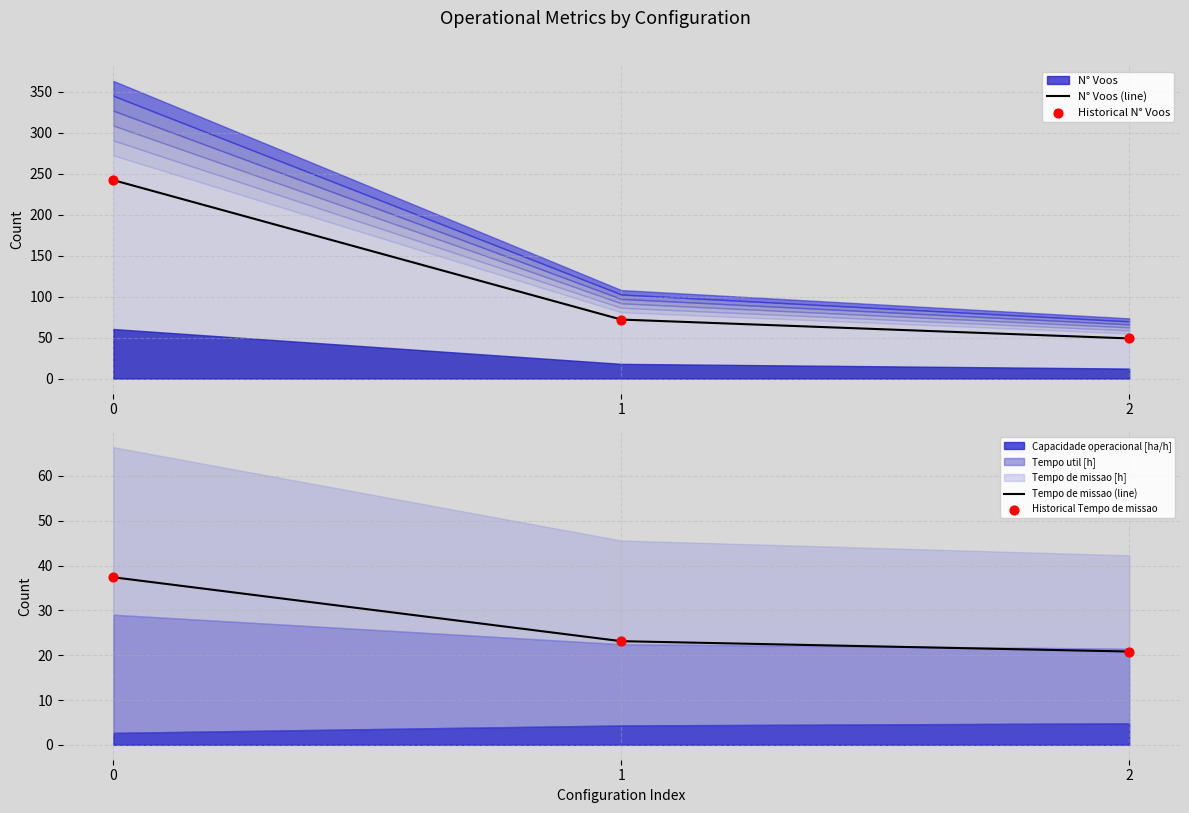

What is the total value across all series at 2?

139.6